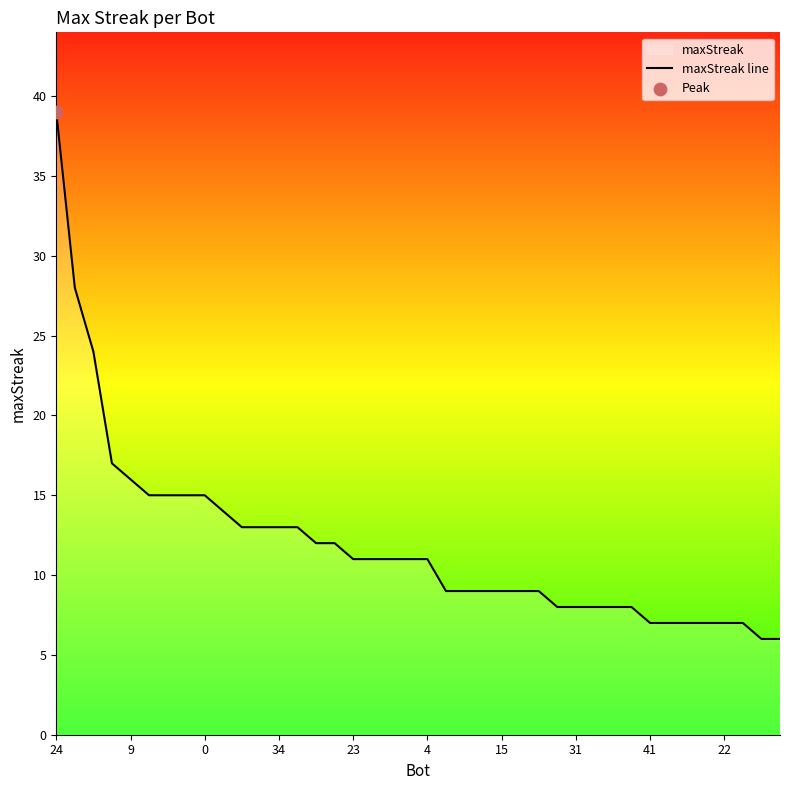

Which category has the highest value across all series?

24